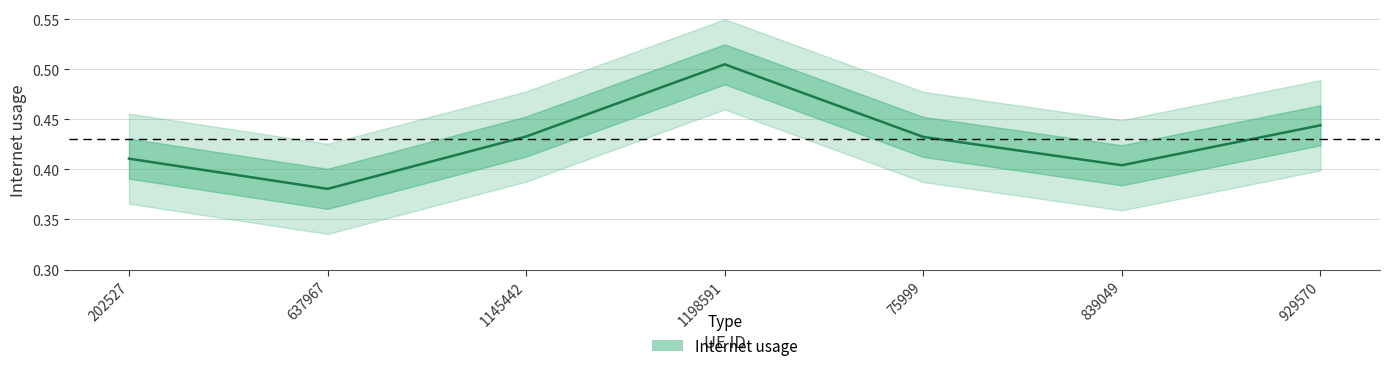

Rank the categories by value from lowest to highest.

637967, 839049, 202527, 75999, 1145442, 929570, 1198591